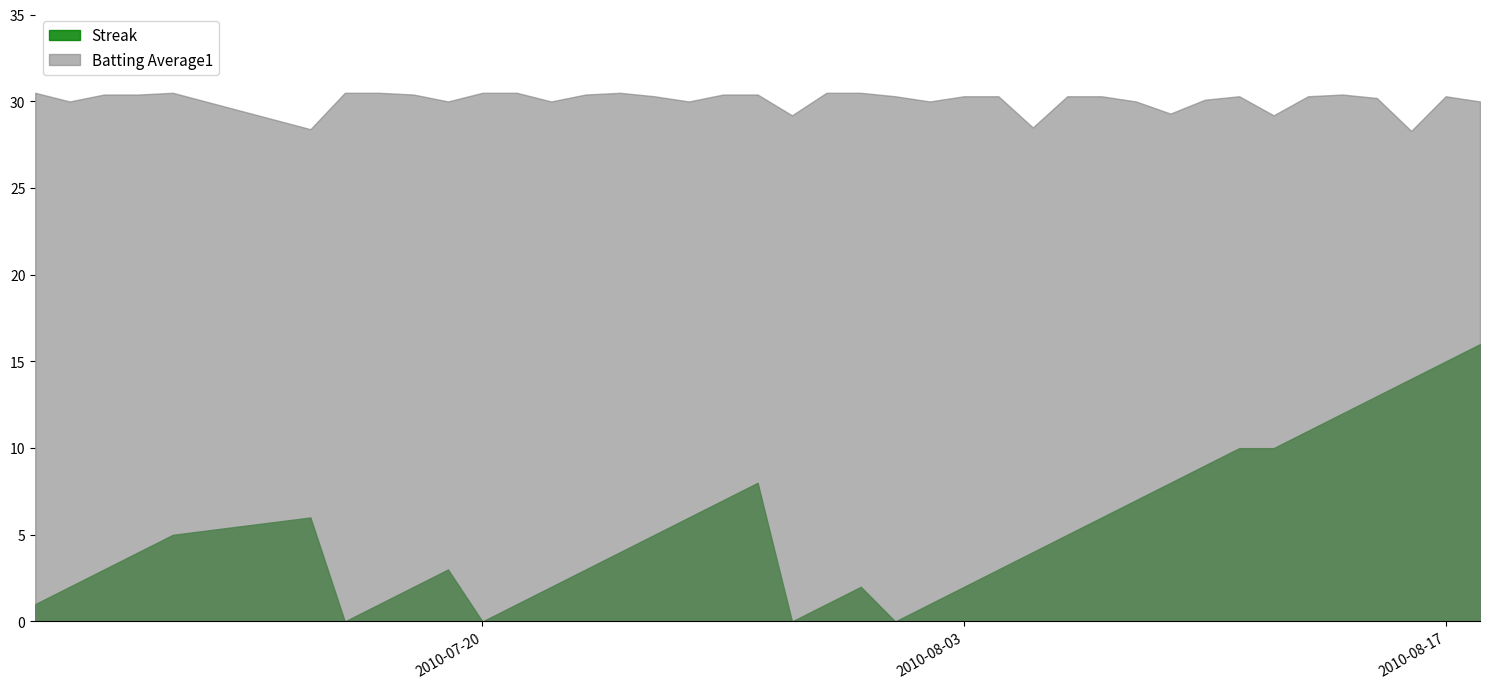

The value of Batting Average1 at 2010-08-04 is 0.2. True or false?

False